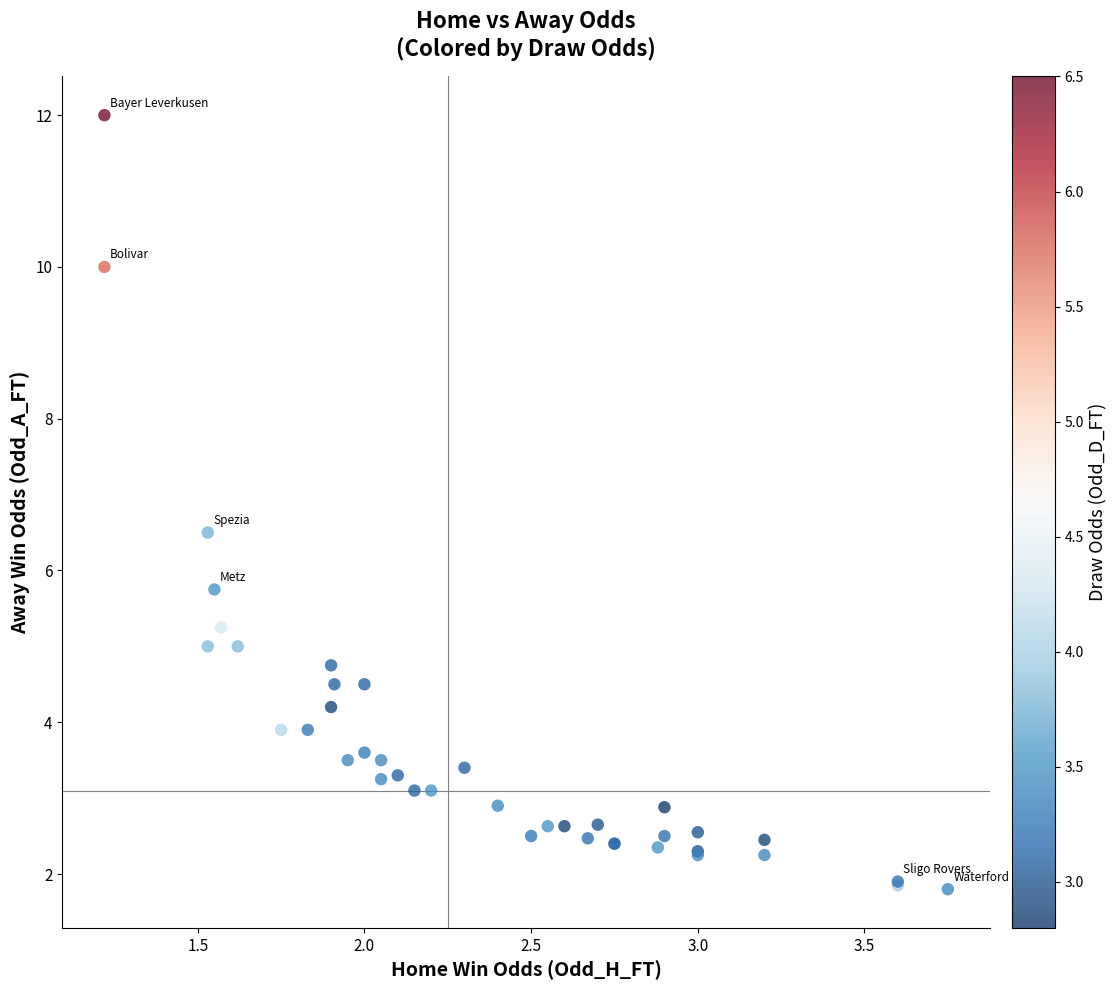

What Y value in the scatter plot is closest to 6?

5.8